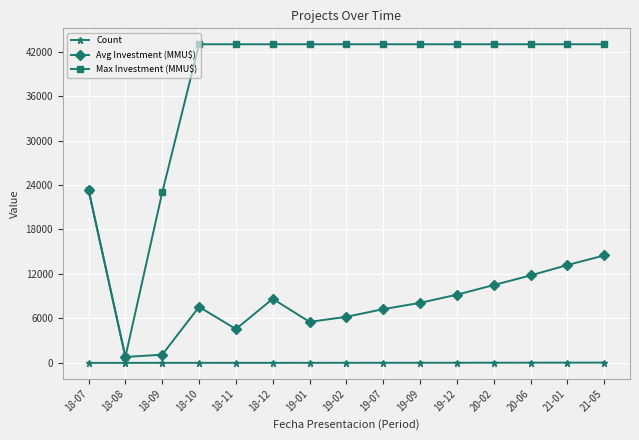

True or false: Avg Investment (MMU$) and Count intersect in this chart.

False